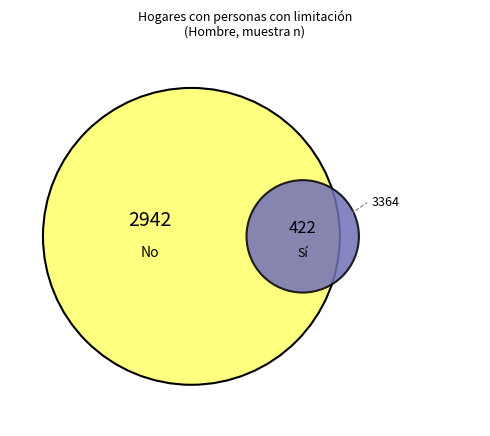

Rank the series by their maximum value, from highest to lowest.

No, Sí